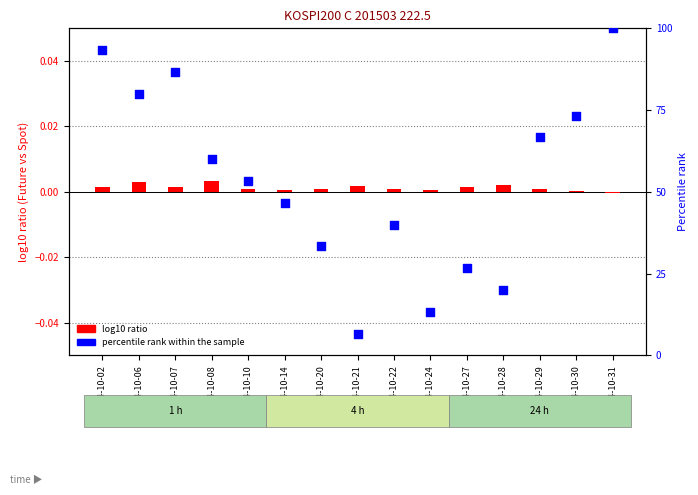

At how many categories does at least one series exceed 65?

6